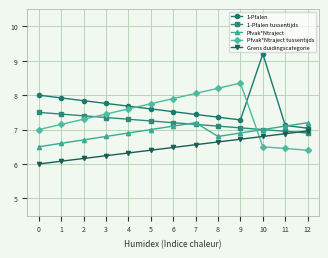

What is the minimum value for Grens duidingscategorie?

6.0